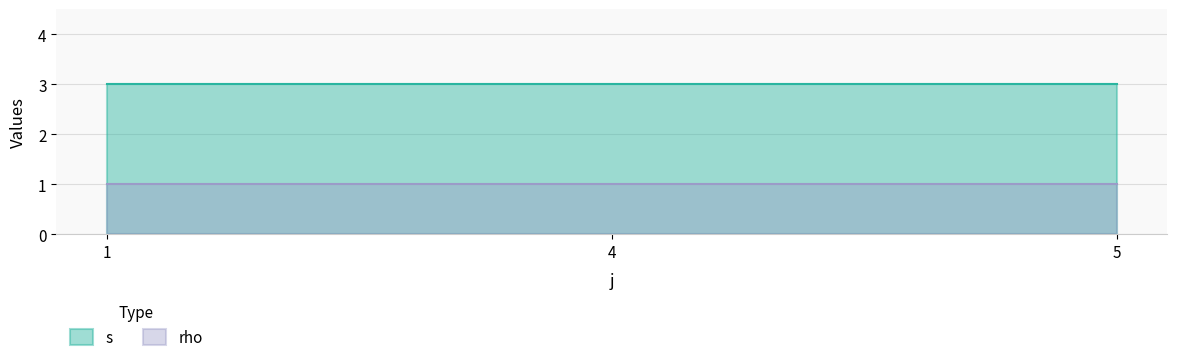

Reading left to right, transcribe all the data shown in this chart.

s: 1=3	4=3	5=3
rho: 1=1	4=1	5=1